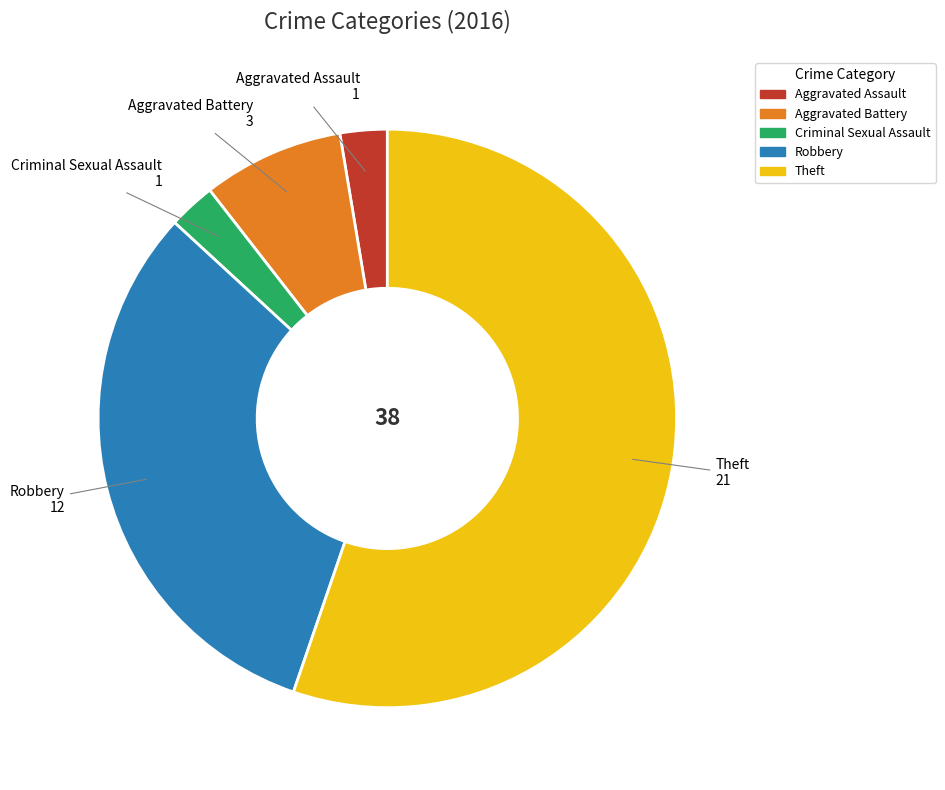

Count the number of slices in the pie.

5